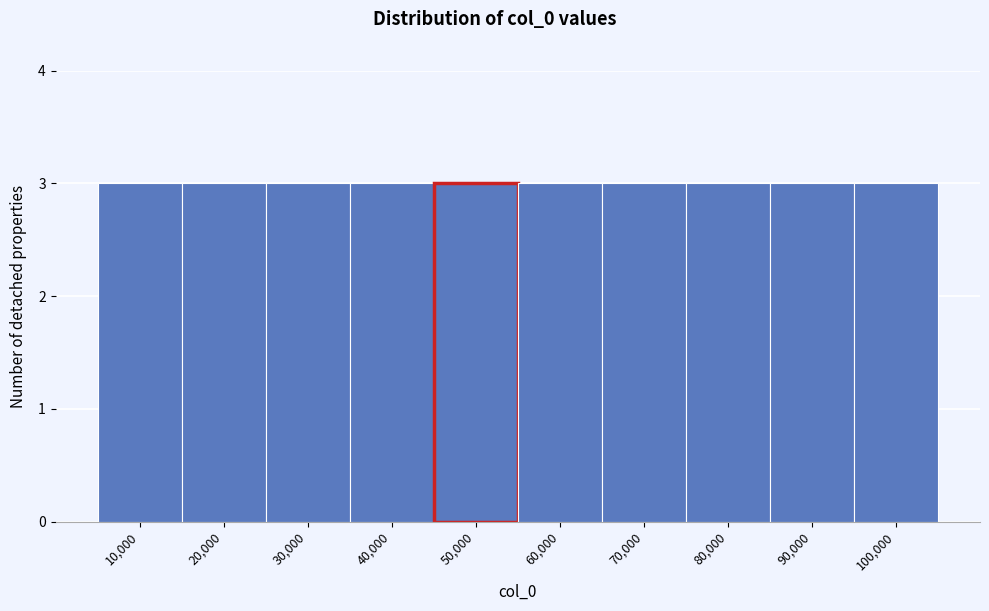

Reading left to right, transcribe this chart: for each bar, give the range it covers on the x-axis and its height. The values are not printed on the chart, so give them approximately, as read against the axis.

5000 to 15000: 3
15000 to 25000: 3
25000 to 35000: 3
35000 to 45000: 3
45000 to 55000: 3
55000 to 65000: 3
65000 to 75000: 3
75000 to 85000: 3
85000 to 95000: 3
95000 to 105000: 3